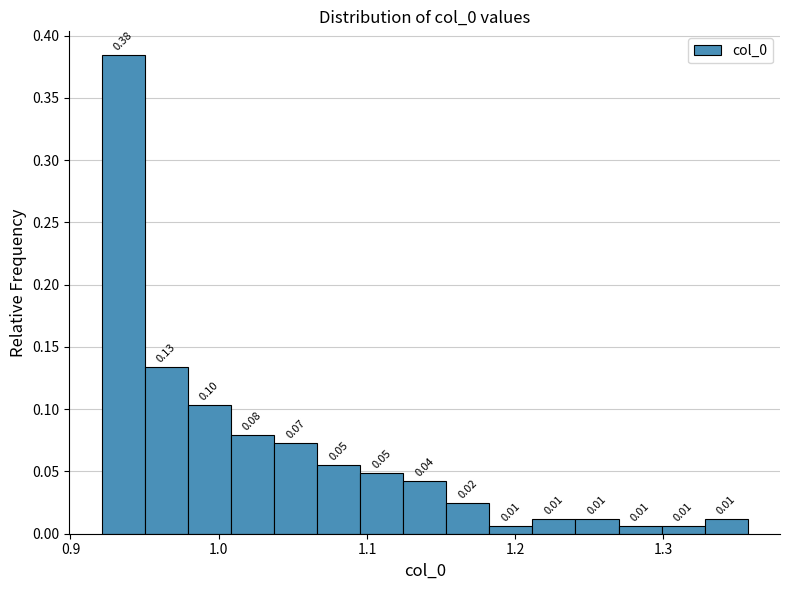

Around what value on the x-axis is the tallest bar? Give the approximate position of its centre, as read against the axis.

0.94